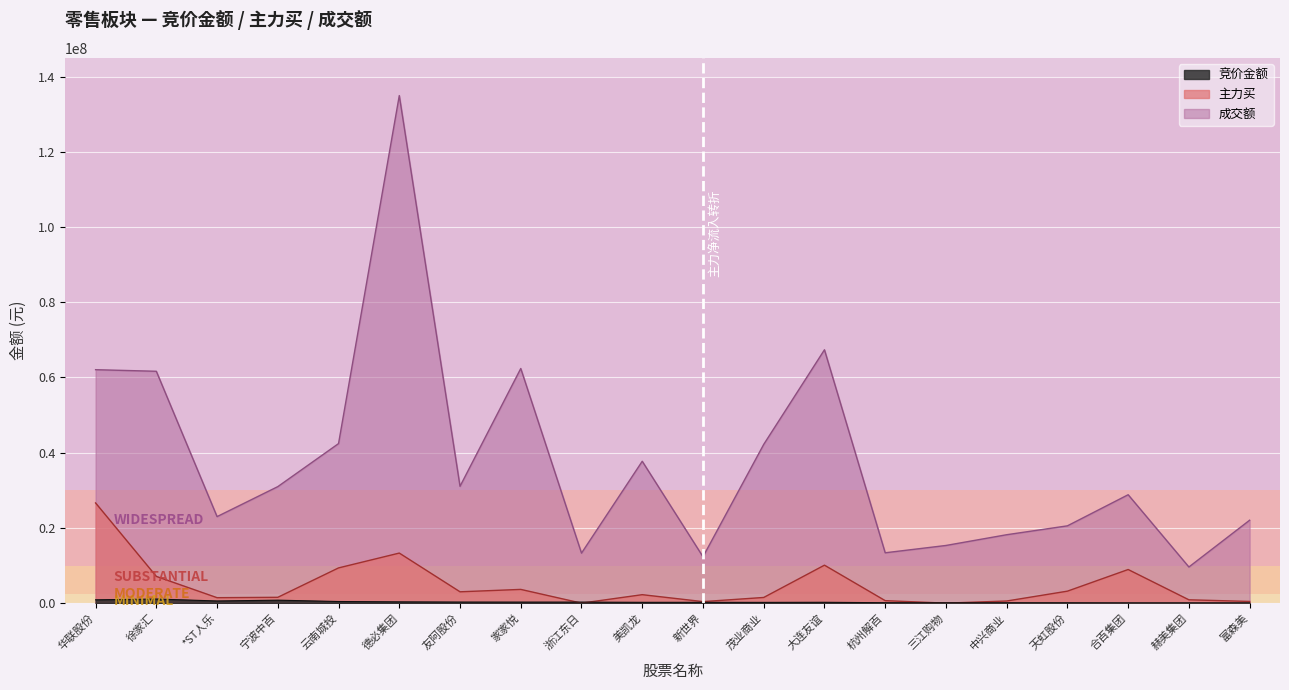

At which category does the chart reach its minimum across all series?

浙江东日